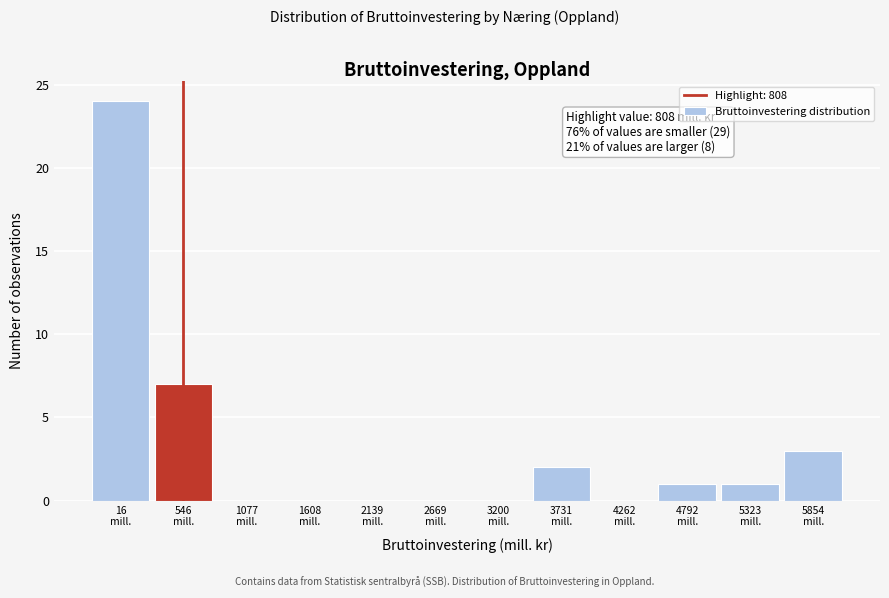

What is the maximum value shown in the chart?

24